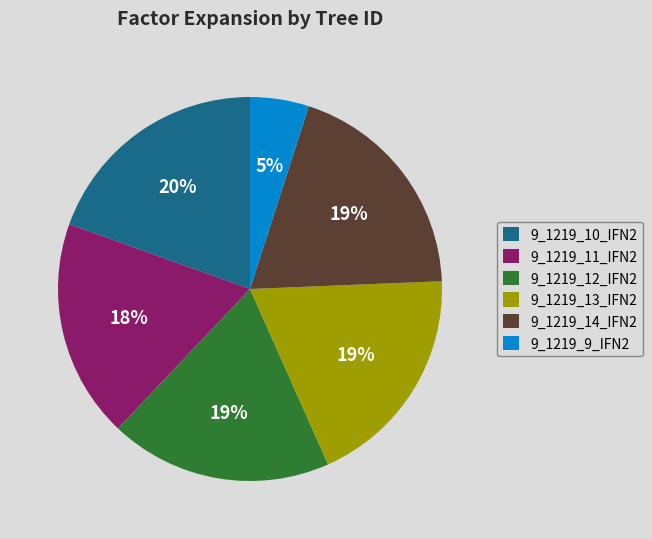

The 9_1219_13_IFN2 slice represents 5% of the pie. True or false?

False